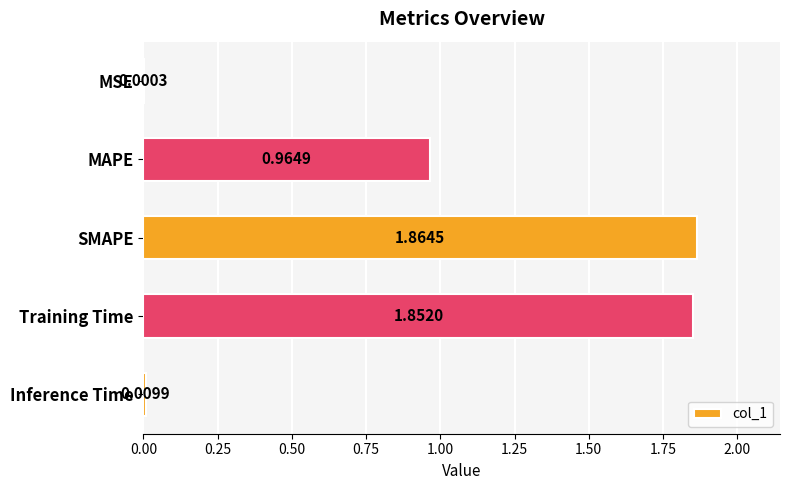

Which has a higher value, MSE or Training Time?

Training Time